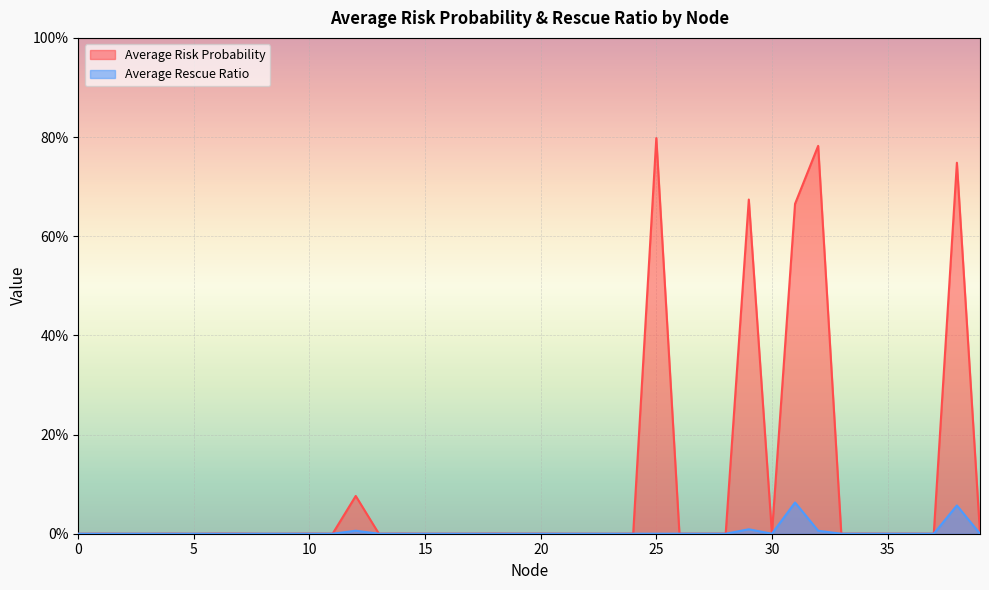

The value of Average Risk Probability at 11 is 0.0. True or false?

True